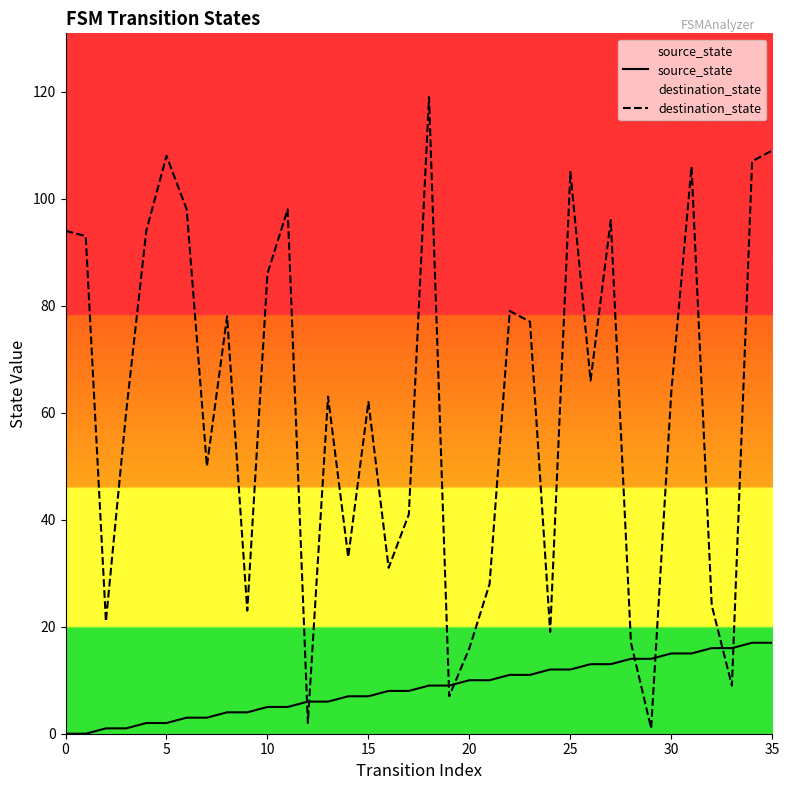

True or false: source_state has a value of 12 at 16.

False